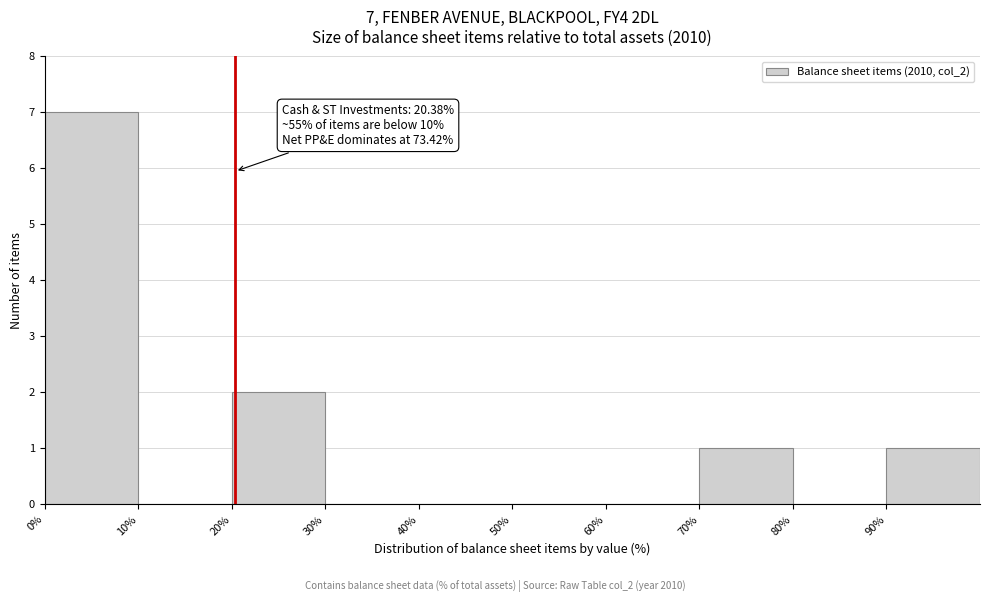

Over which range of the x-axis is the bar tallest?

0 to 10